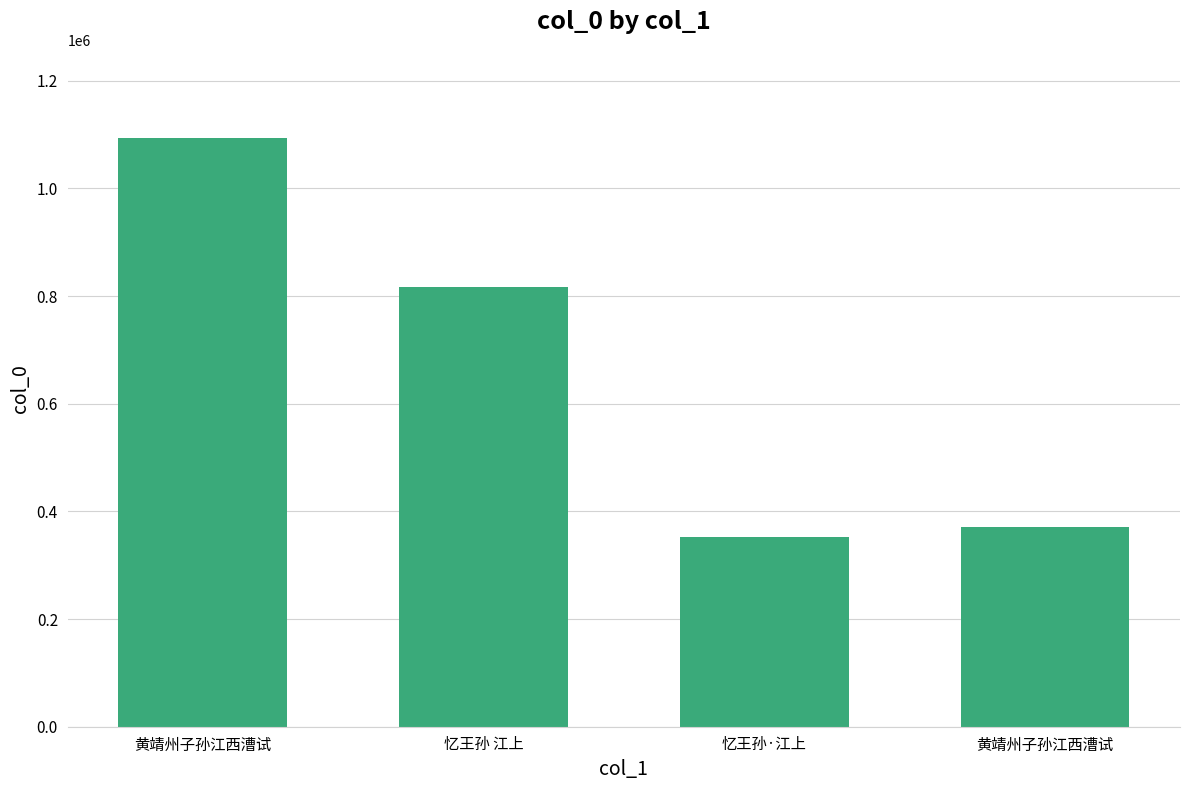

Where does the data first go above 816685?

黄靖州子孙江西漕试